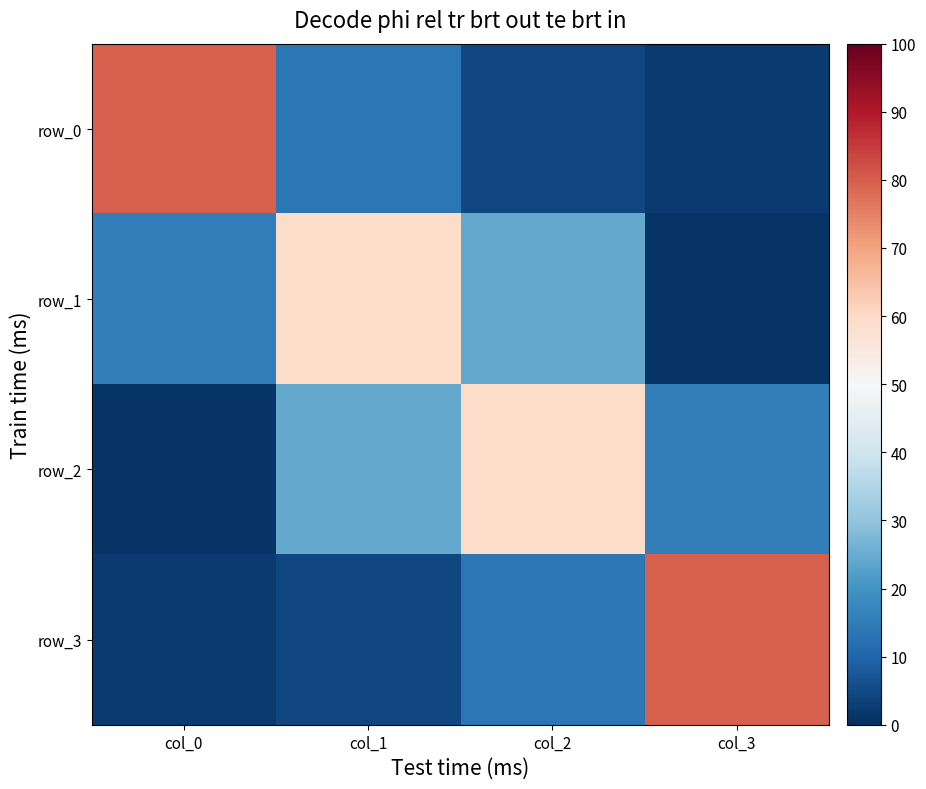

At which category is the sum across all series the highest?

col_1